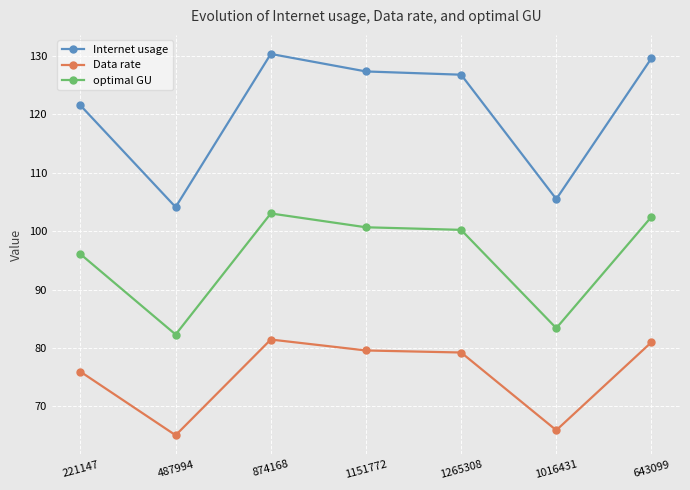

At 1151772, list the series in order from smallest to largest.

Data rate, optimal GU, Internet usage